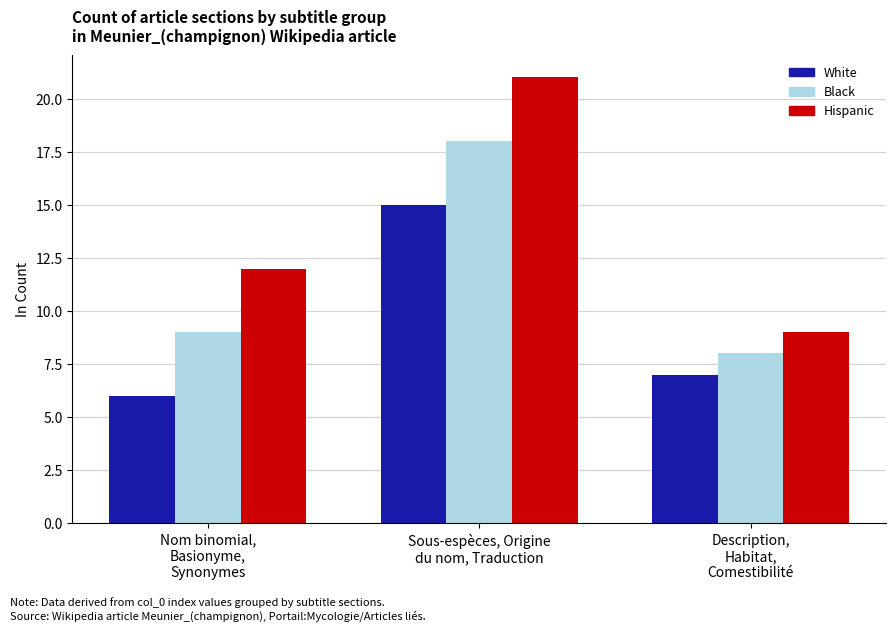

Does the chart contain stacked bars?

No